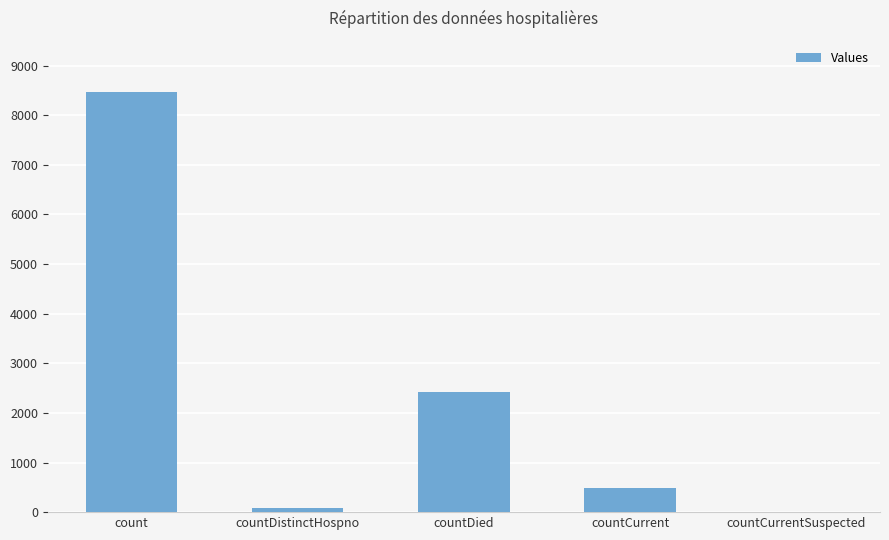

Between countCurrentSuspected and countDied, which is larger?

countDied